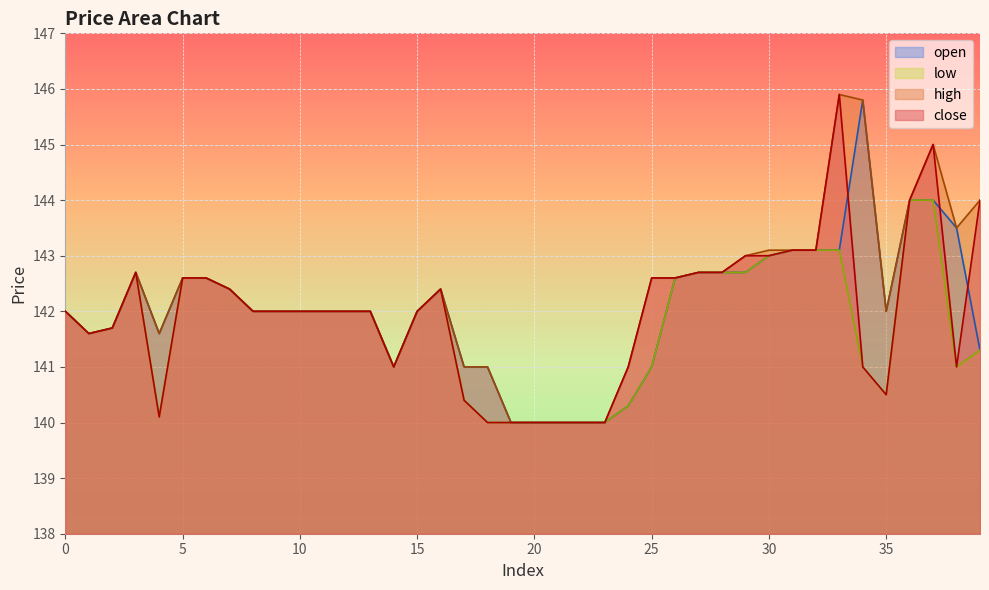

The close series shows 140.0 at 20. True or false?

True